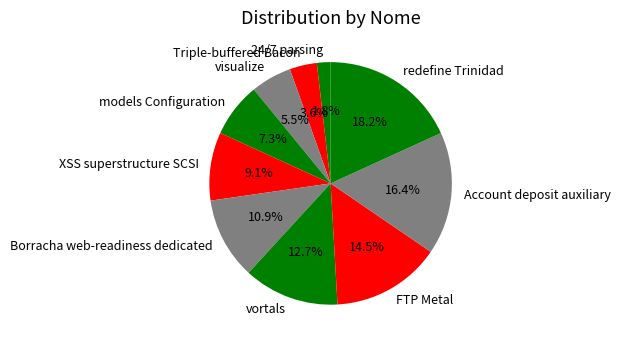

Rank the categories by value from lowest to highest.

24/7 parsing, Triple-buffered Bacon, visualize, models Configuration, XSS superstructure SCSI, Borracha web-readiness dedicated, vortals, FTP Metal, Account deposit auxiliary, redefine Trinidad